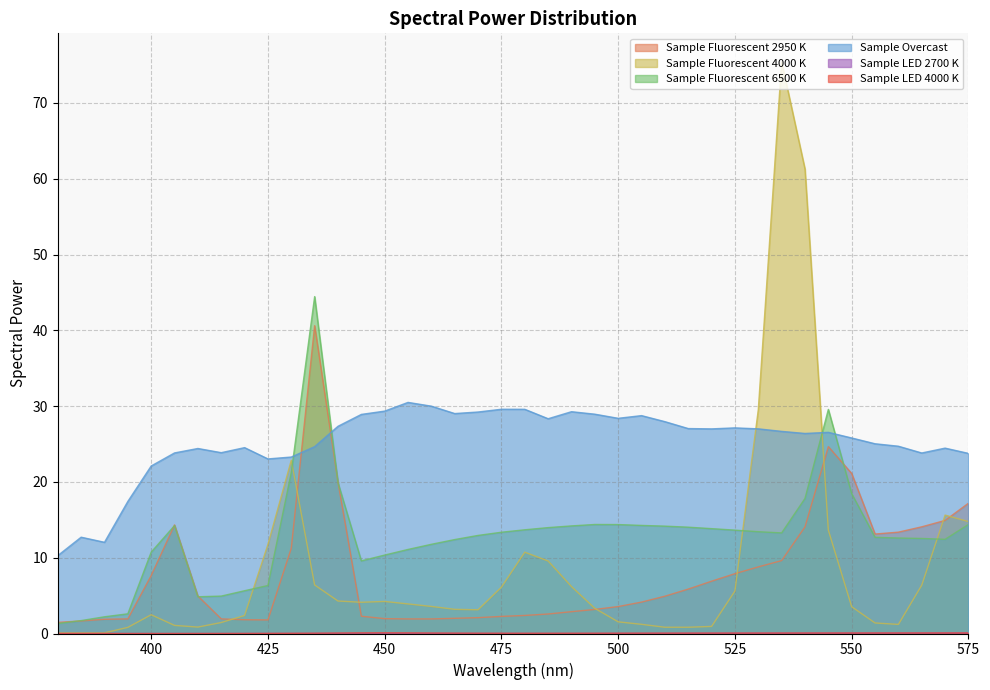

What is the difference between the second highest and minimum values in the Sample Fluorescent 6500 K series?

28.3